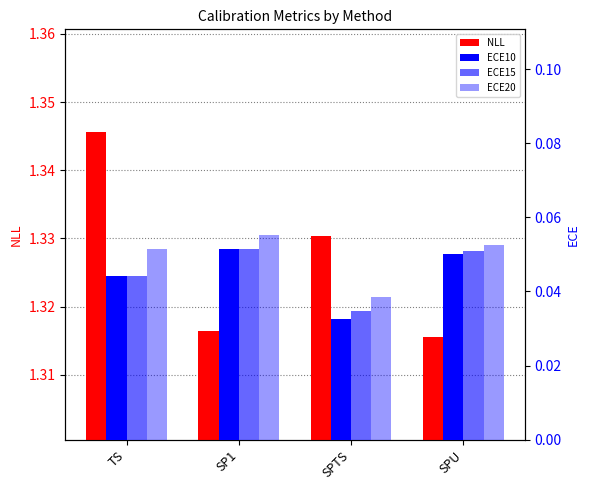

What is the maximum value shown in the chart?

1.3